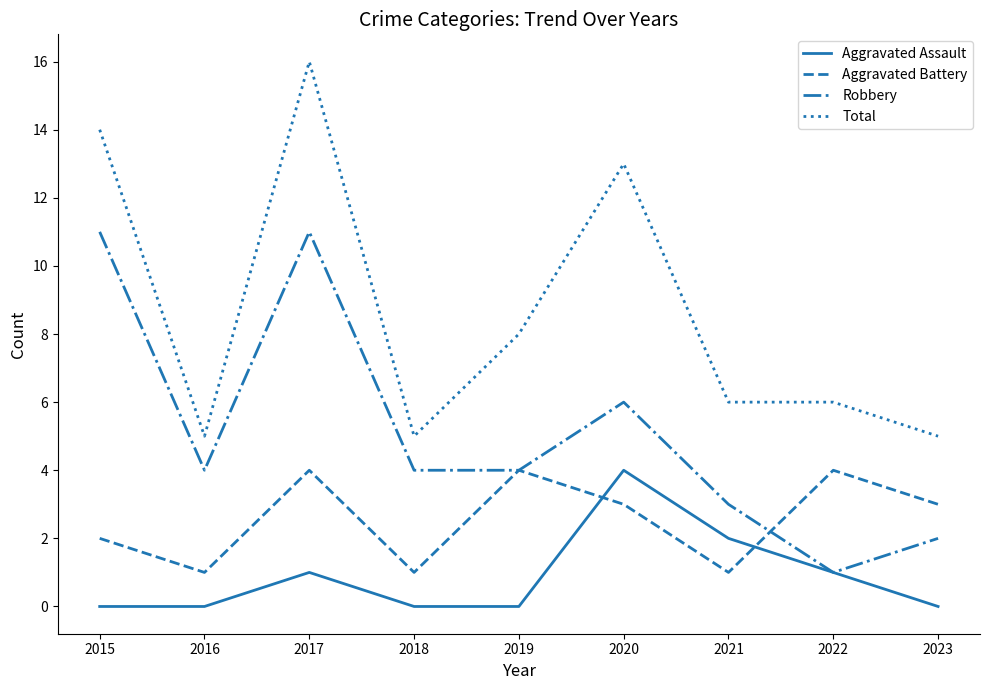

How many categories are shown in the chart?

9